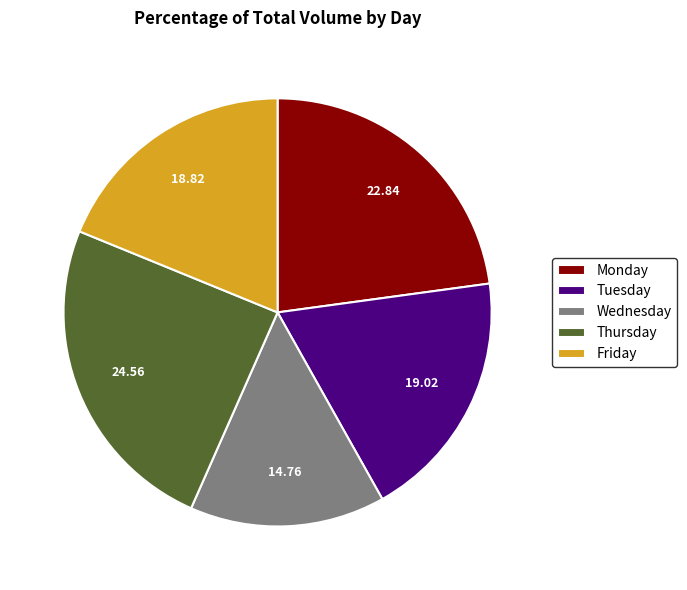

Which has a higher value, Wednesday or Thursday?

Thursday